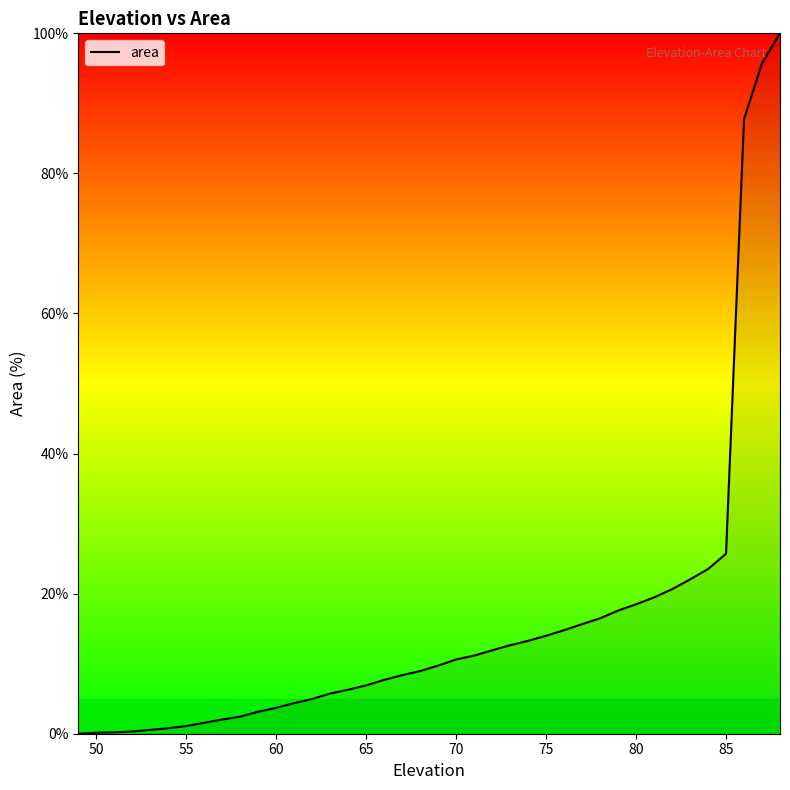

What is the difference between the maximum and minimum values?

100.0